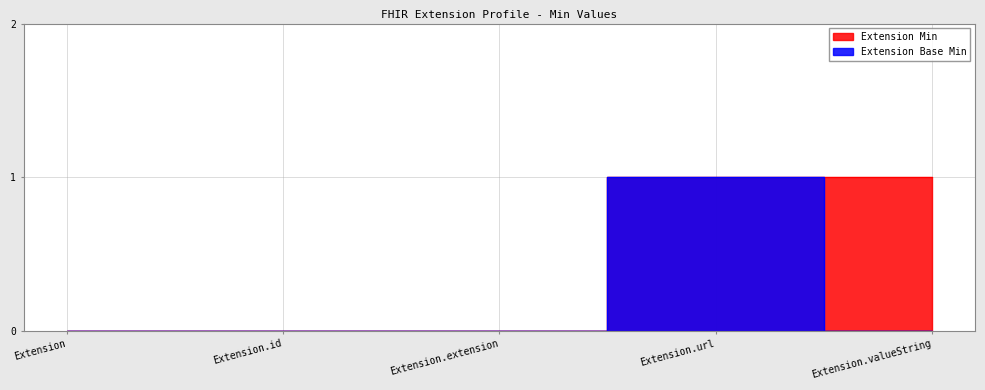

List the series in order of their peak value, highest first.

Extension Min, Extension Base Min